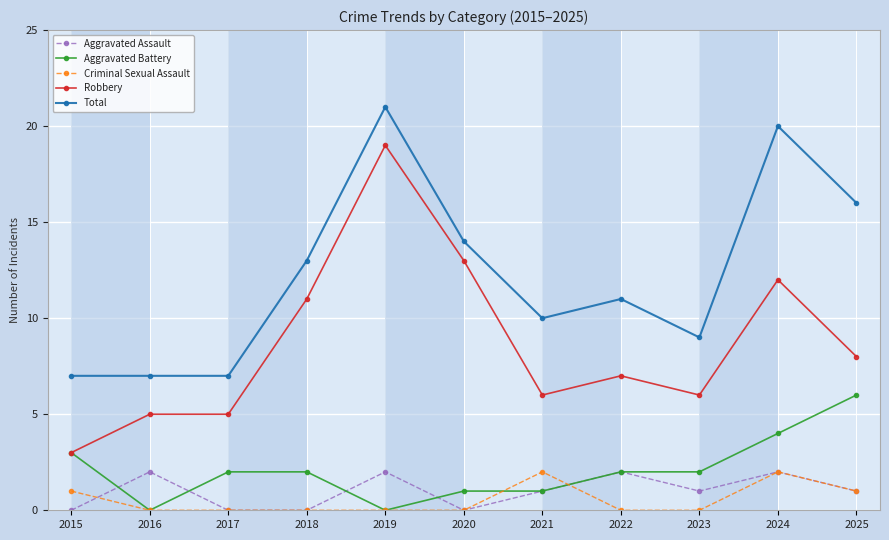

At which label does Aggravated Assault first exceed 1?

2016